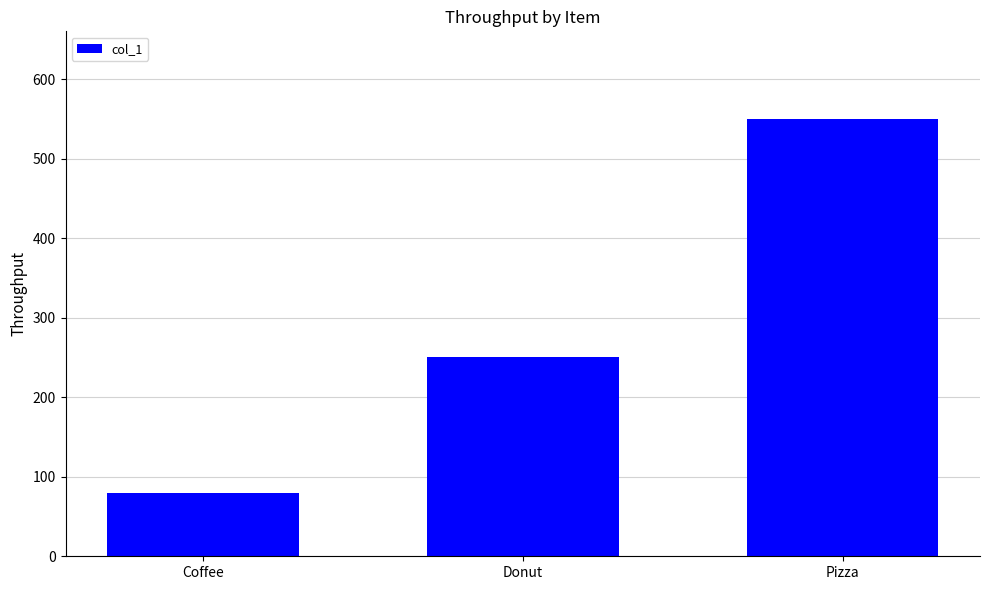

What is the smallest value displayed?

80